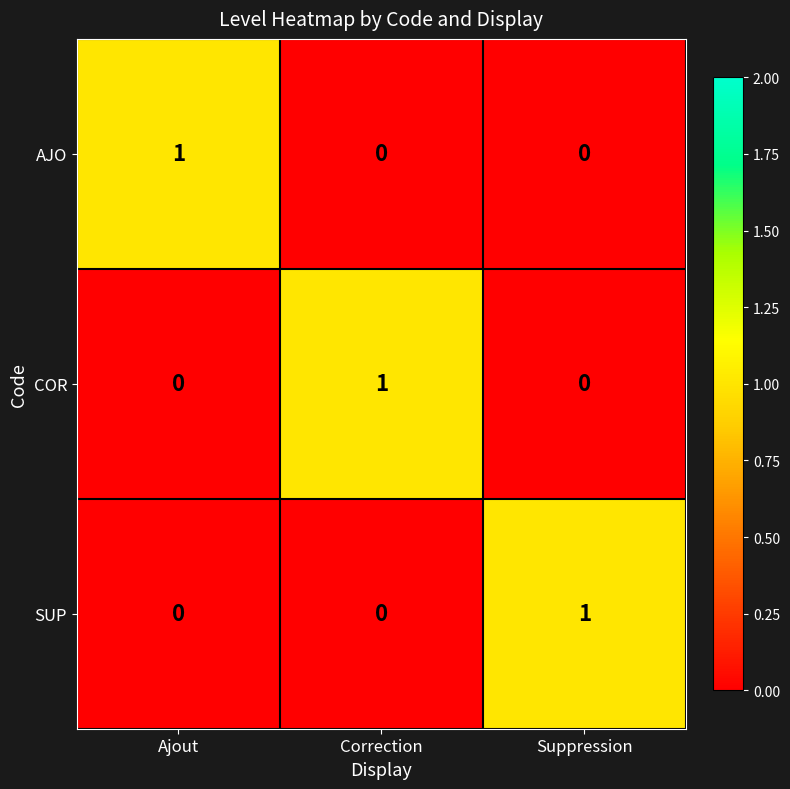

At how many categories does at least one series exceed 0?

3